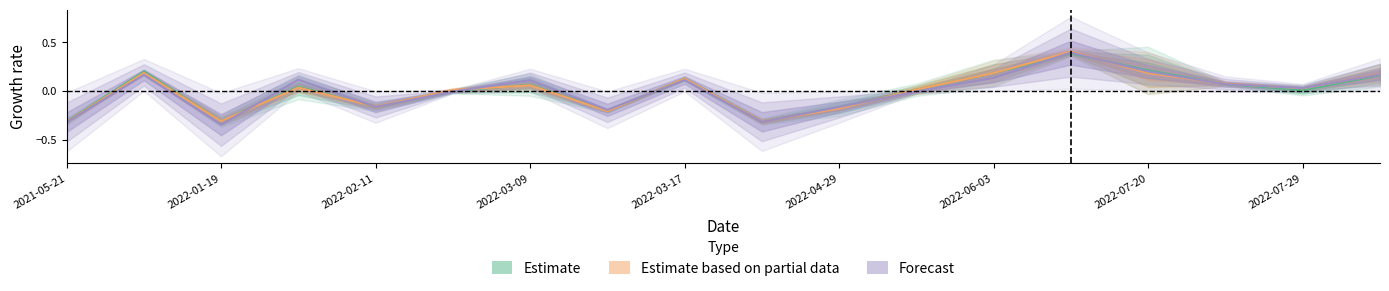

Where is Forecast nearest to the value 0?

2022-04-29